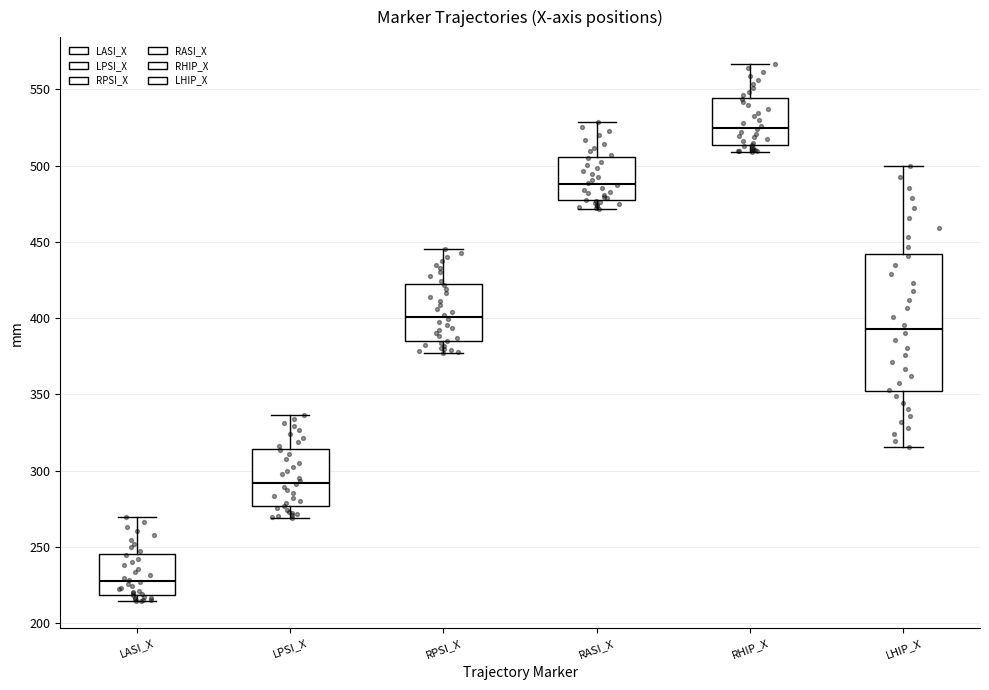

Reading left to right, transcribe this box plot: for each box, give where its median line is, the range the box spans, and where its two whiskers end, as read against the y-axis. The values are not printed on the chart, so give them approximately, as read against the axis.

LASI_X: median 230, box 220 to 245, whiskers 215 to 270
LPSI_X: median 290, box 275 to 315, whiskers 270 to 335
RPSI_X: median 400, box 385 to 420, whiskers 375 to 445
RASI_X: median 490, box 475 to 505, whiskers 470 to 530
RHIP_X: median 525, box 515 to 545, whiskers 510 to 565
LHIP_X: median 395, box 350 to 440, whiskers 315 to 500